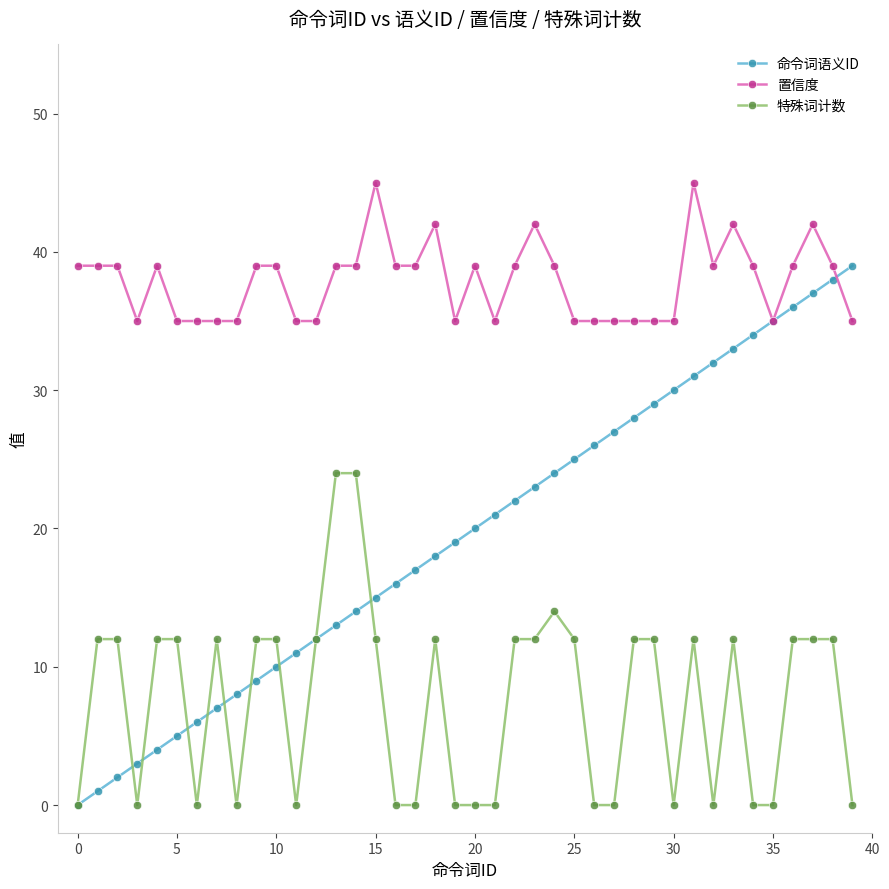

What is the difference between the maximum and minimum values in the 命令词语义ID series?

39